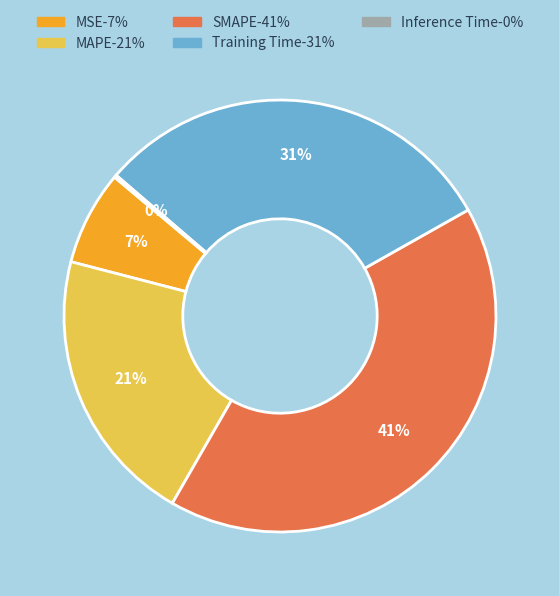

To the nearest percent, what portion does MSE represent?

7%